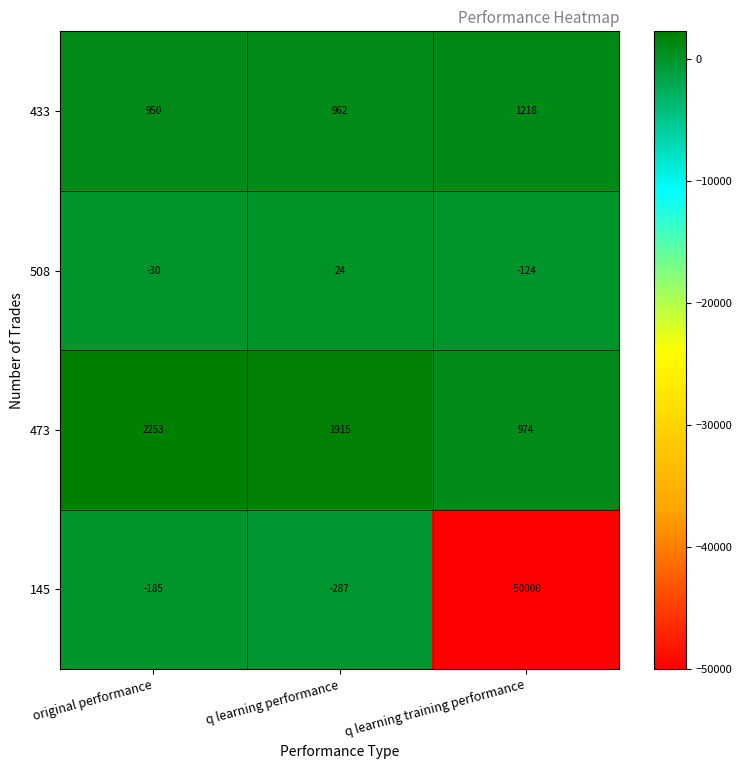

What is the maximum value shown in the chart?

2253